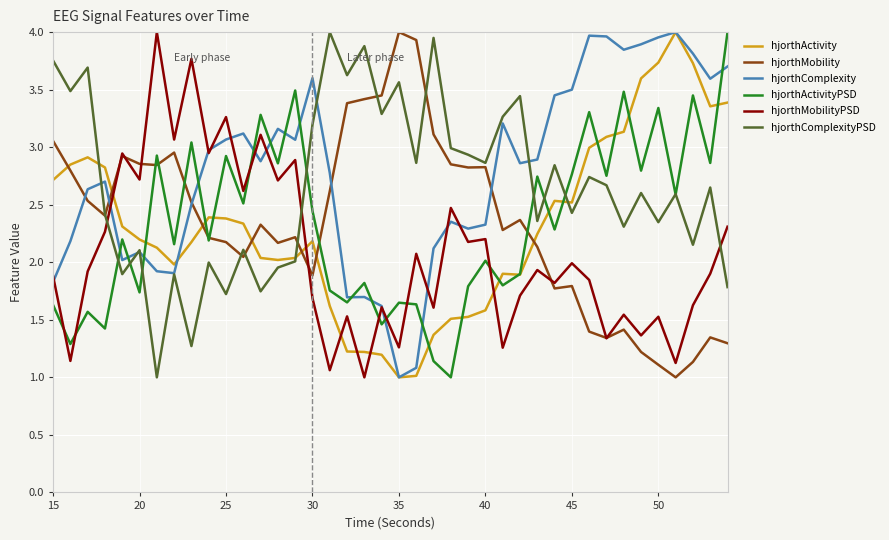

What is the minimum value for hjorthComplexityPSD?

1.0